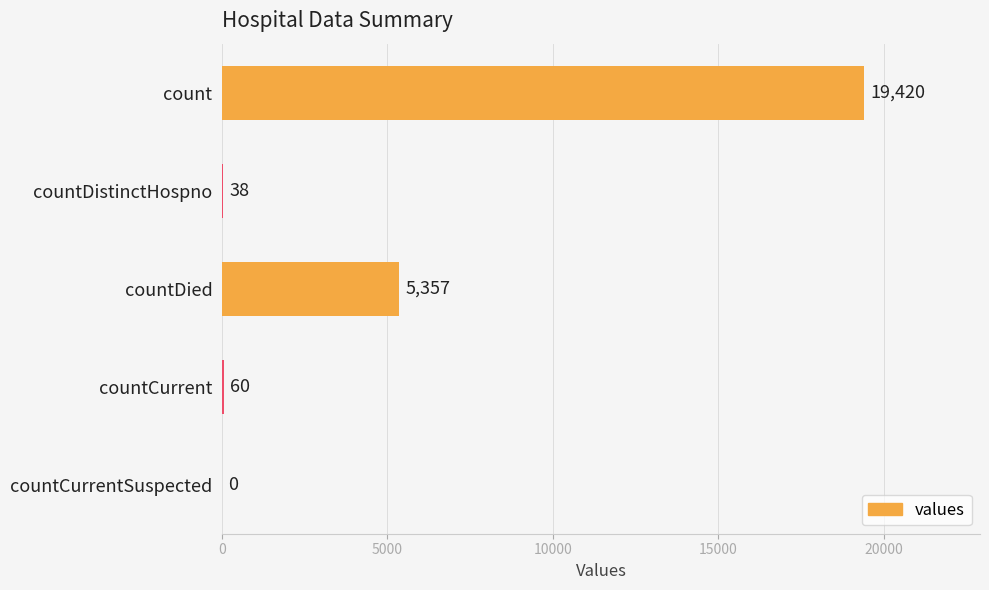

What value does the data have at countDied, to the nearest 10?

5360